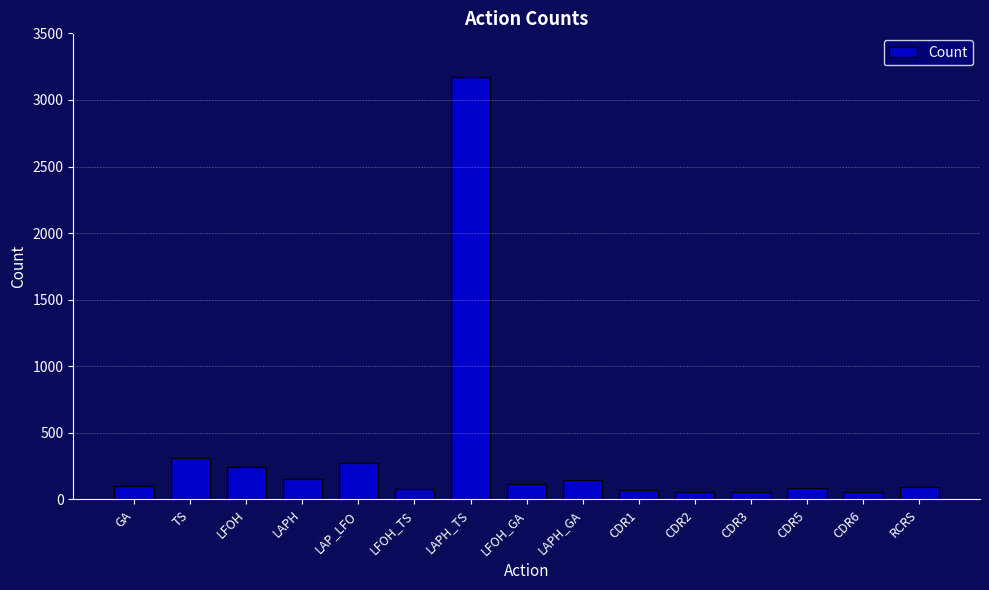

Which label corresponds to the largest value in the chart?

LAPH_TS